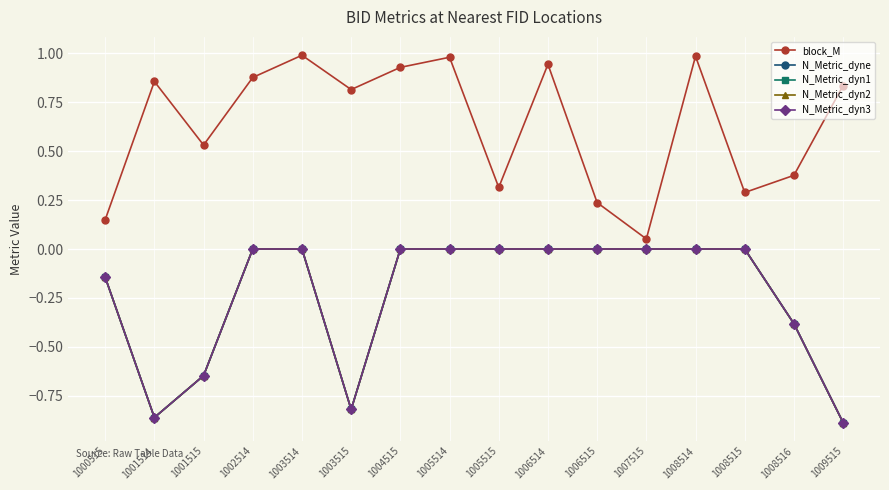

What is the value of the N_Metric_dyn2 point at the 16th from the left?

-0.9